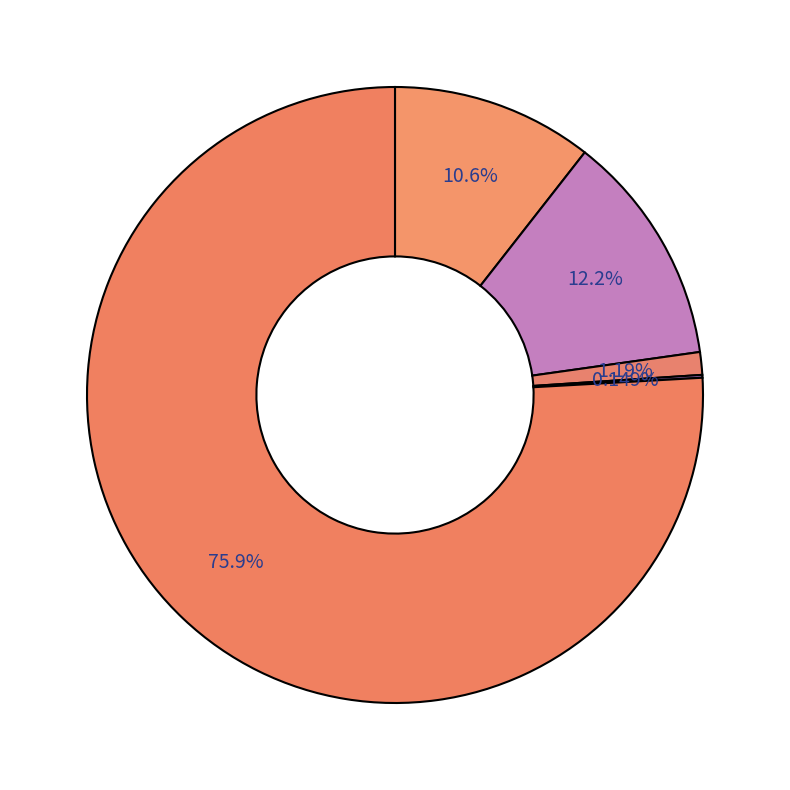

Which slice is the smallest?

Homicide